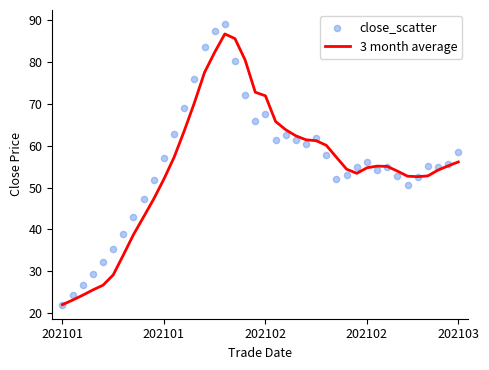

Which series has the largest Y range (max minus min)?

close_scatter